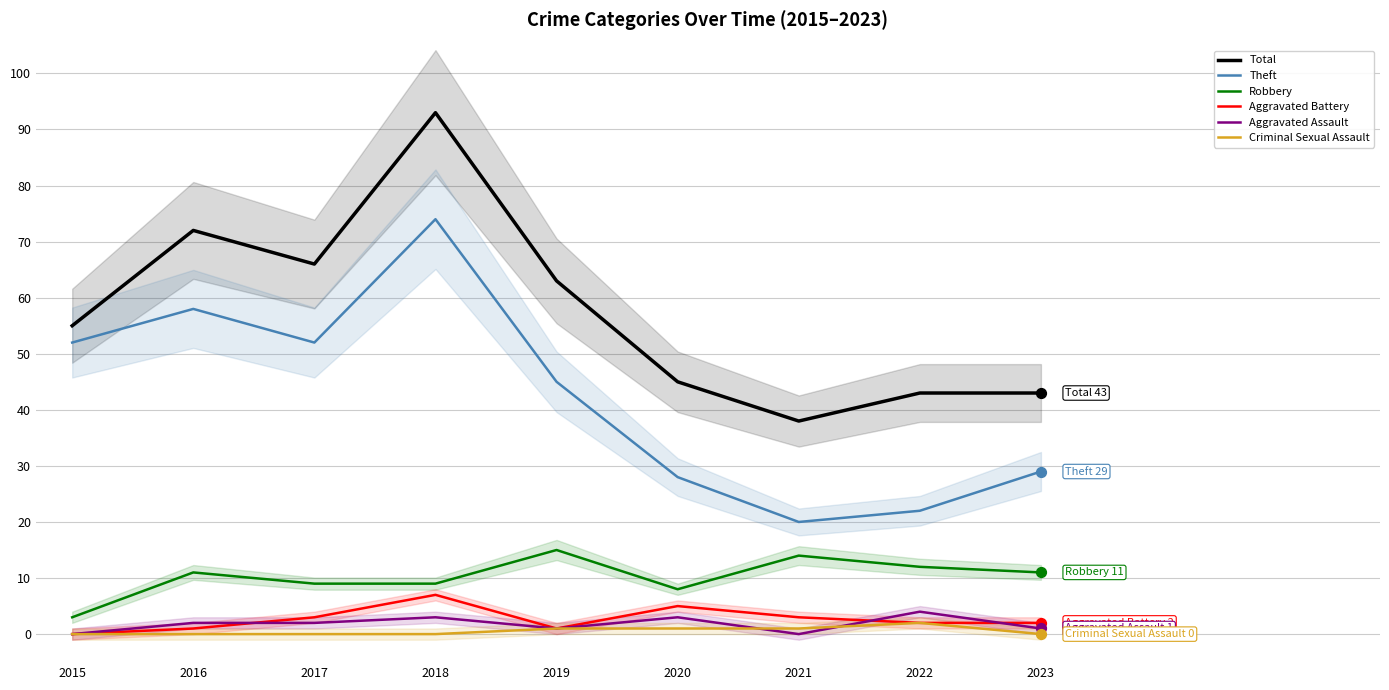

Which series has the largest total across all categories?

Total